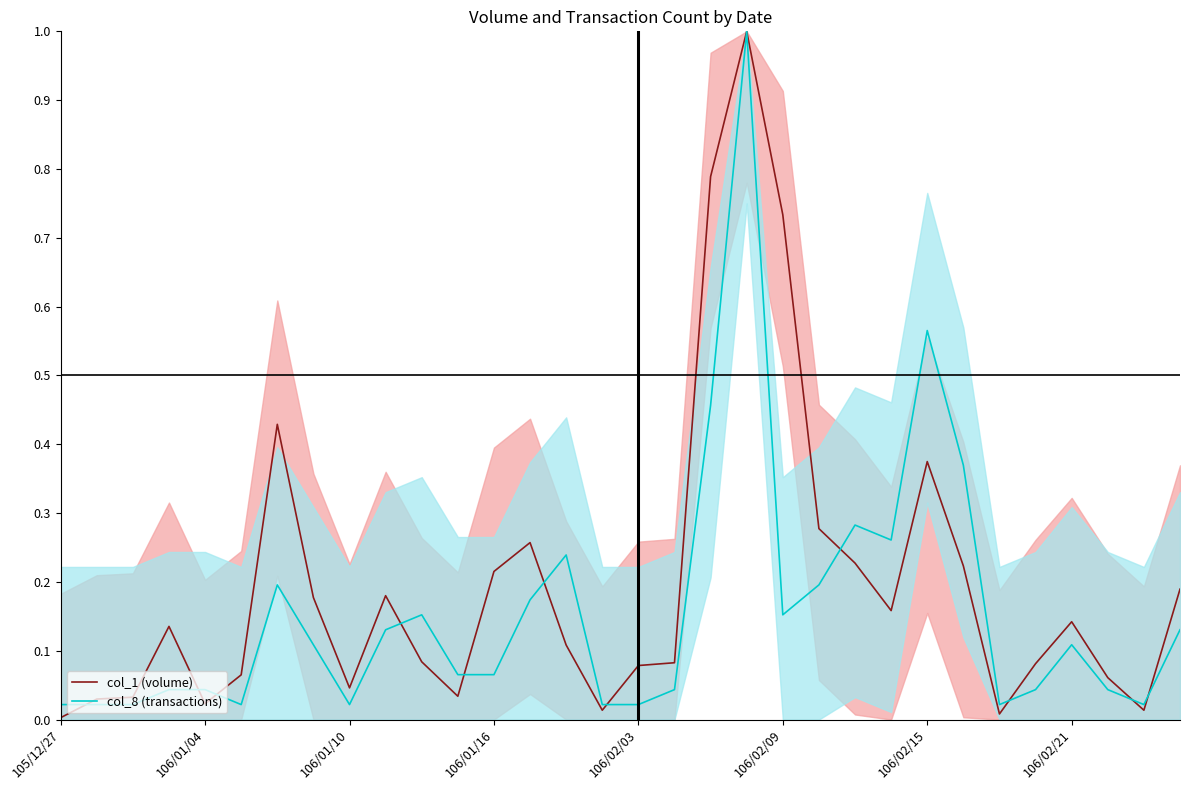

What is the difference between the second highest and minimum values in the col_8 (transactions) series?

0.5